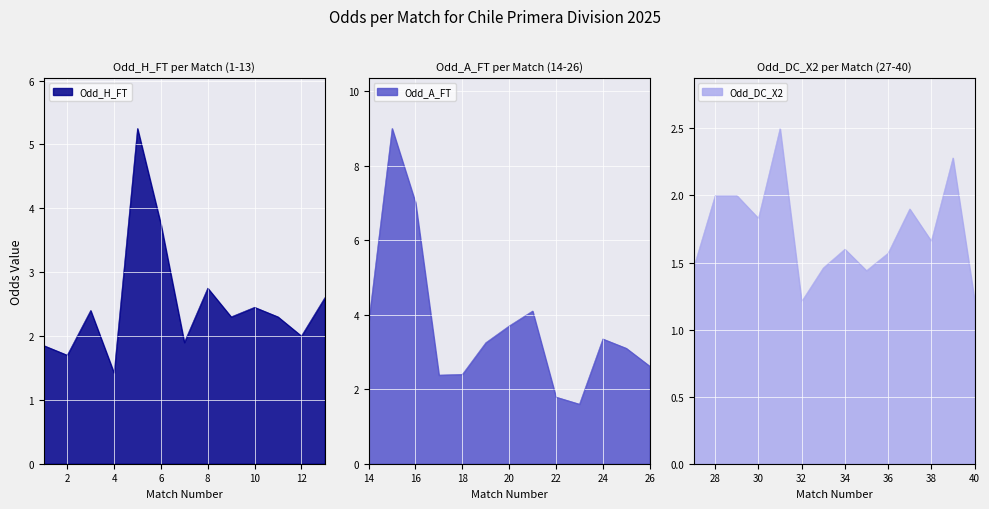

The Odd_H_FT series shows 0.8 at 12. True or false?

False